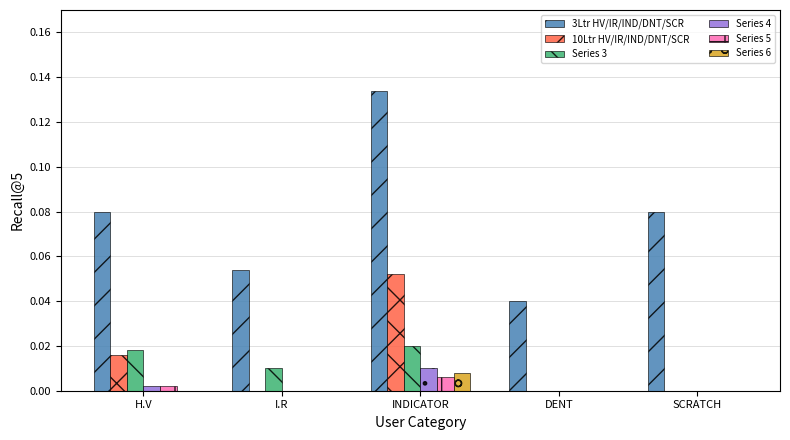

What is the sum of all 3Ltr HV/IR/IND/DNT/SCR values?

0.4